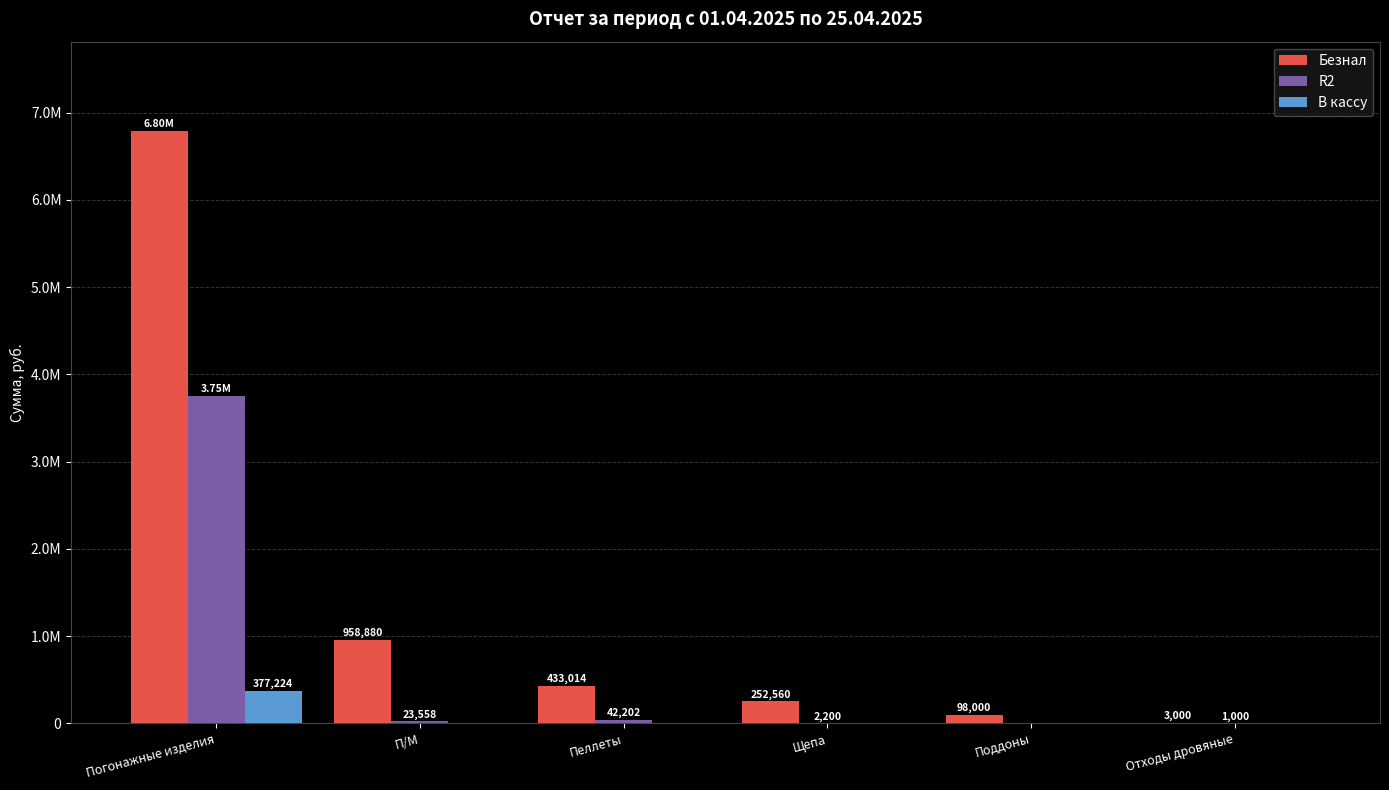

Which category has the lowest value across all series?

Поддоны